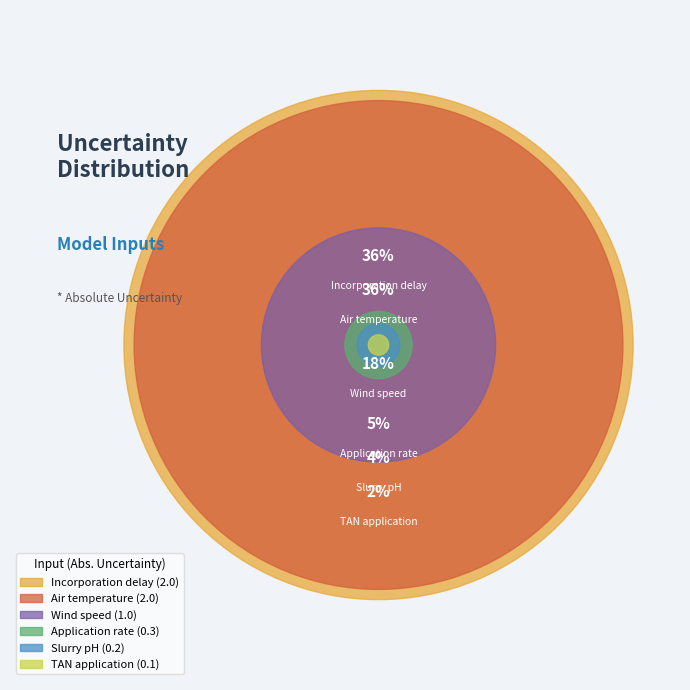

Which category has the biggest portion of the pie?

Incorporation delay
(2)